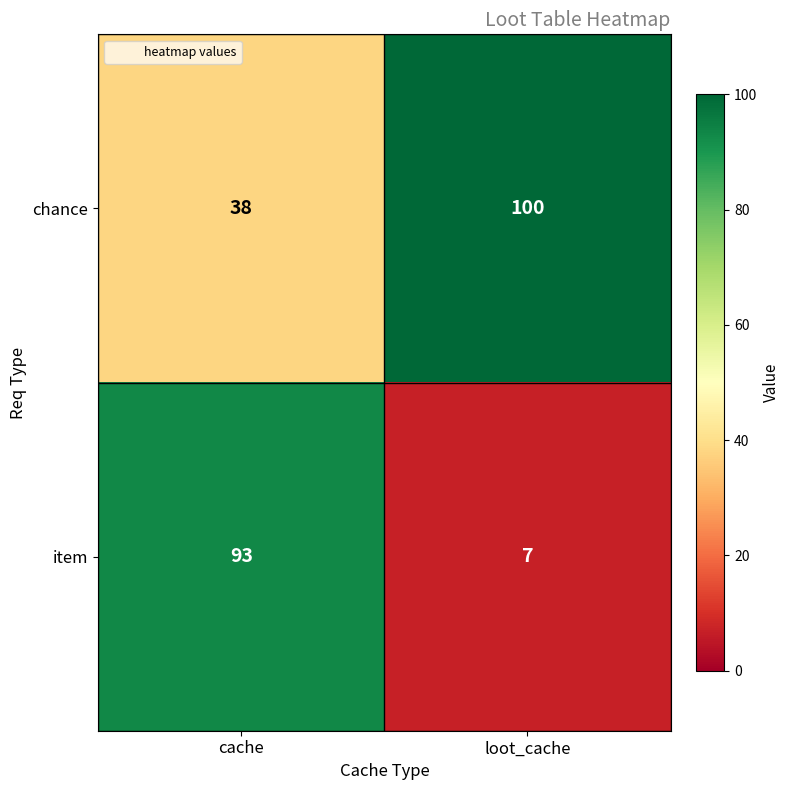

What is the lowest value of the chance series?

38